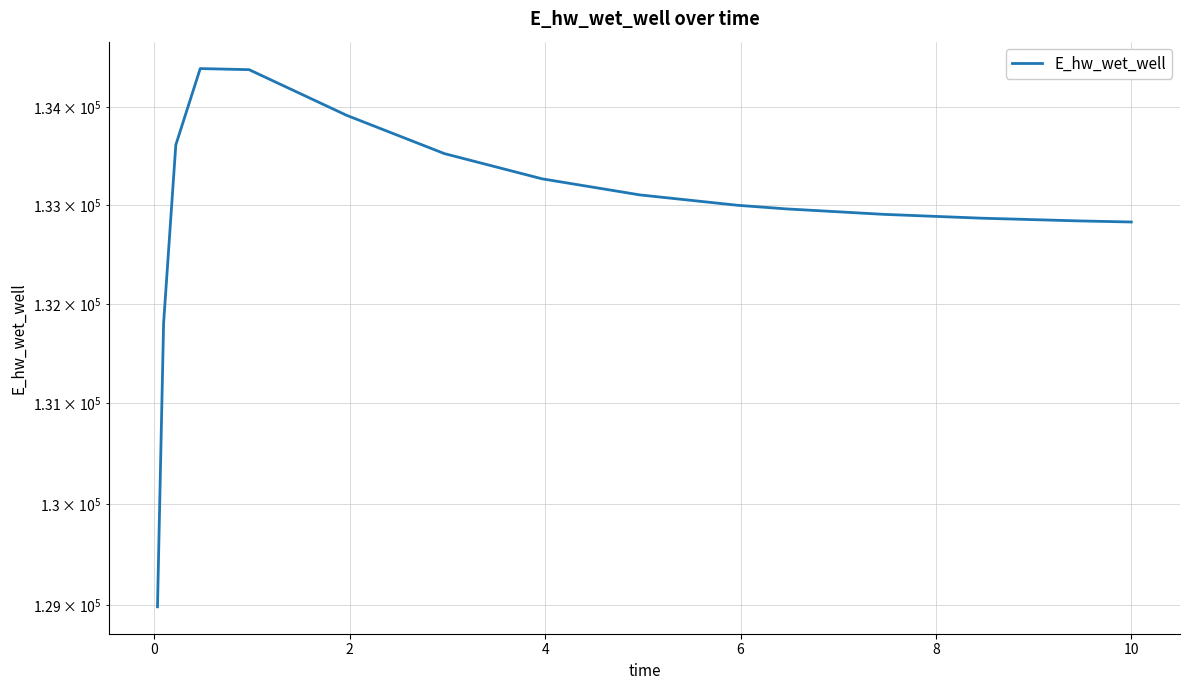

True or false: the data shows 205088.6 at 11.

False